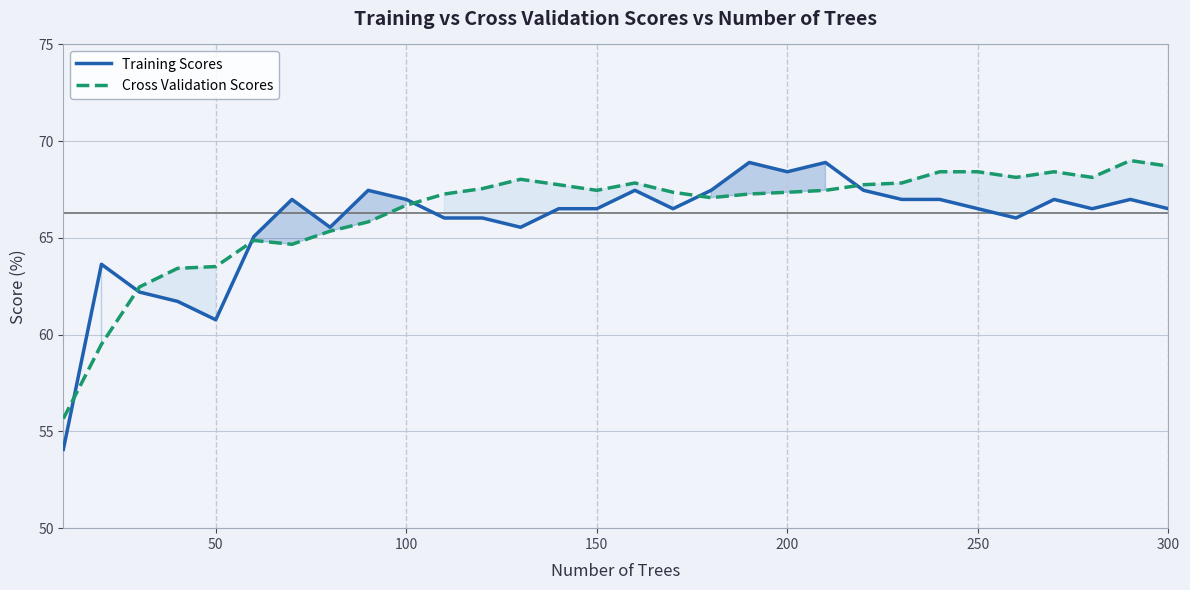

The value of Training Scores at 150 is 66.5. True or false?

True